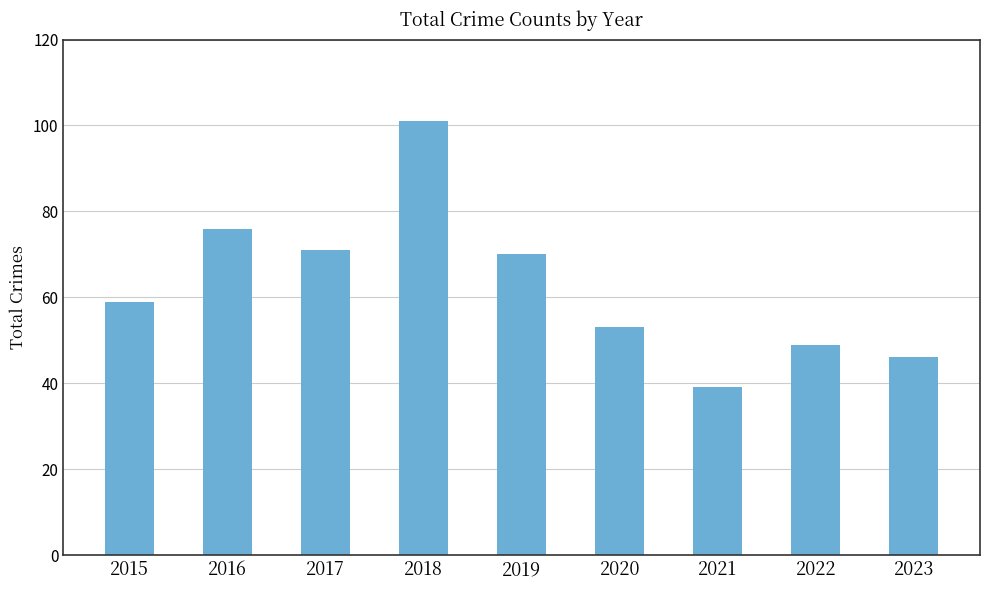

Reading left to right, transcribe all the data shown in this chart.

2015=59	2016=76	2017=71	2018=101	2019=70	2020=53	2021=39	2022=49	2023=46